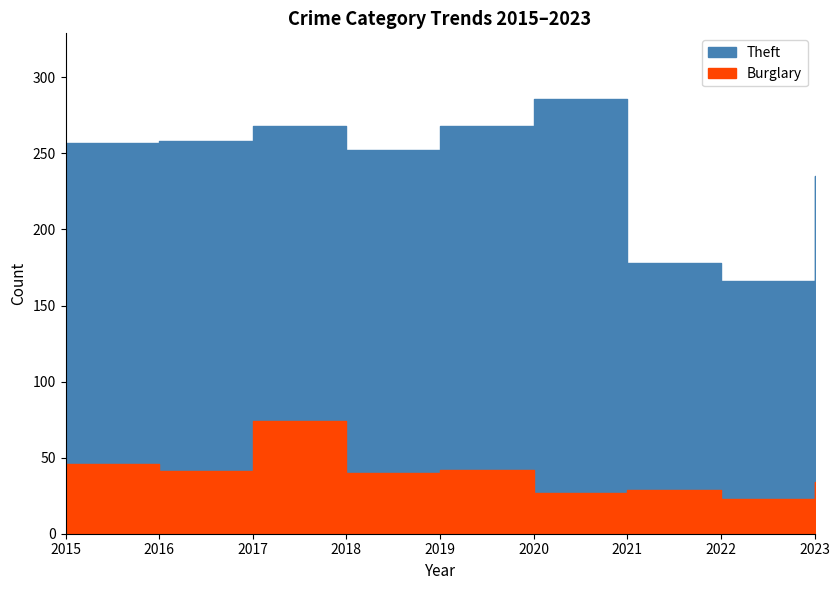

True or false: Theft has a value of 268 at 2019.

True